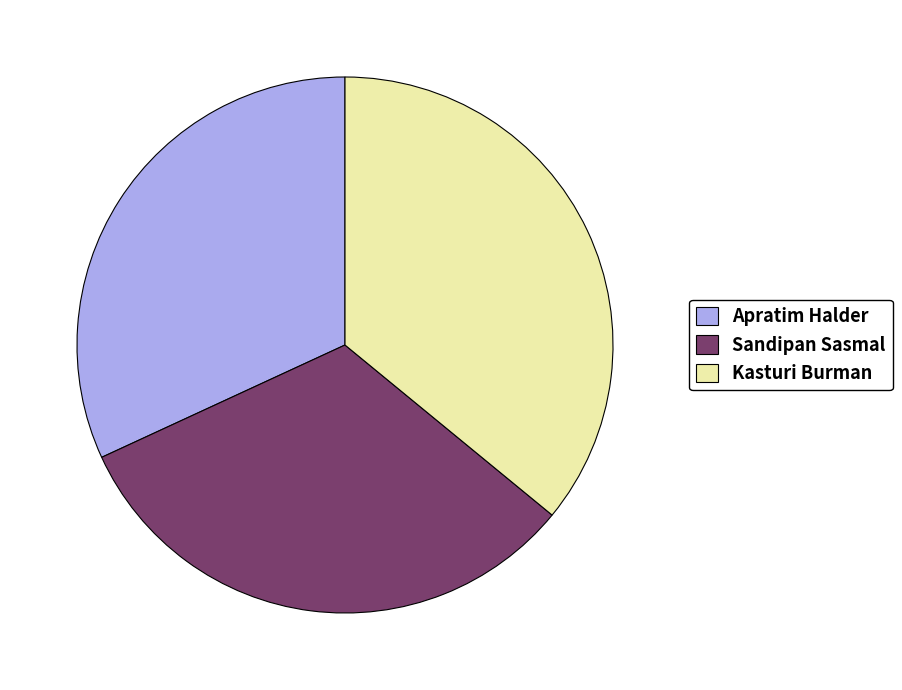

Which category has the biggest portion of the pie?

Kasturi Burman